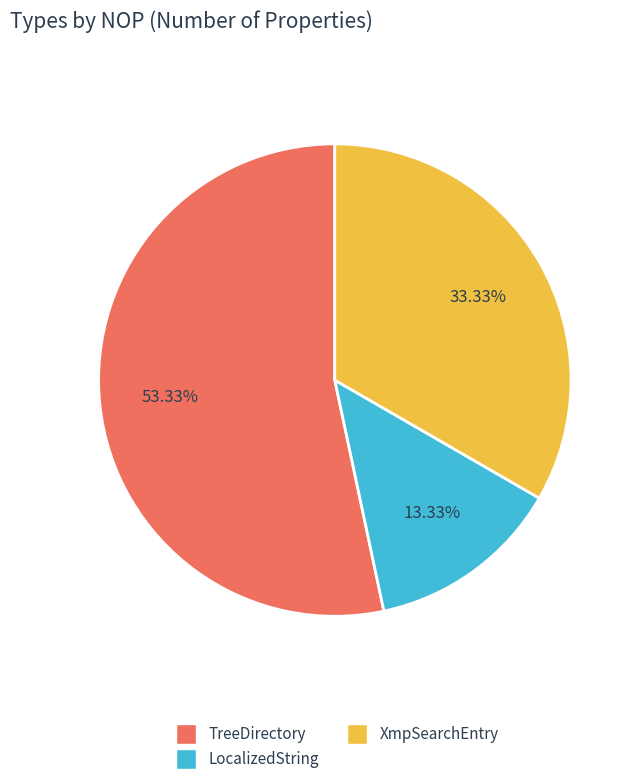

To the nearest percent, what portion does LocalizedString represent?

13%